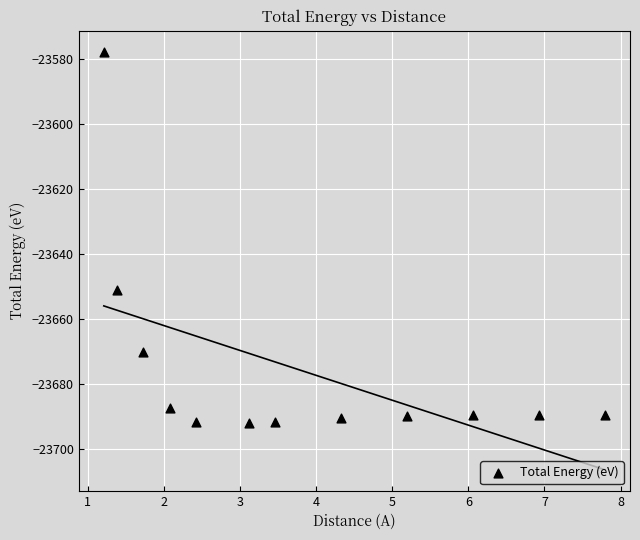

What is the range of Y values (max minus min)?

114.3